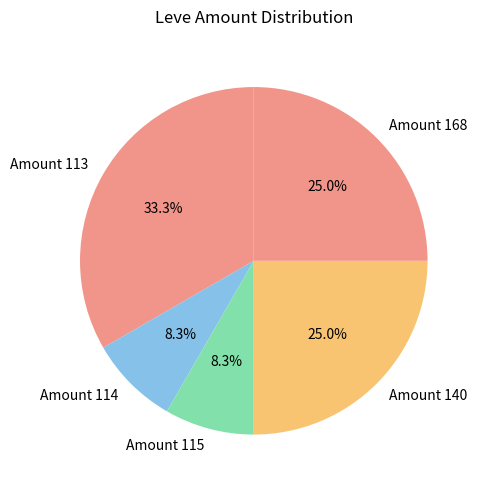

Count the number of slices in the pie.

5